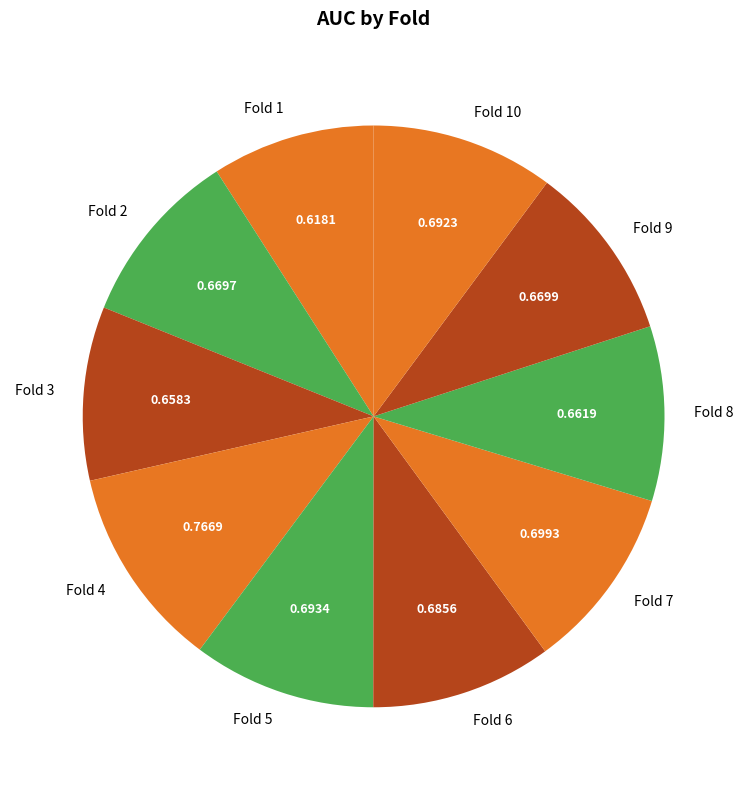

Which has a higher value, Fold 4 or Fold 3?

Fold 4